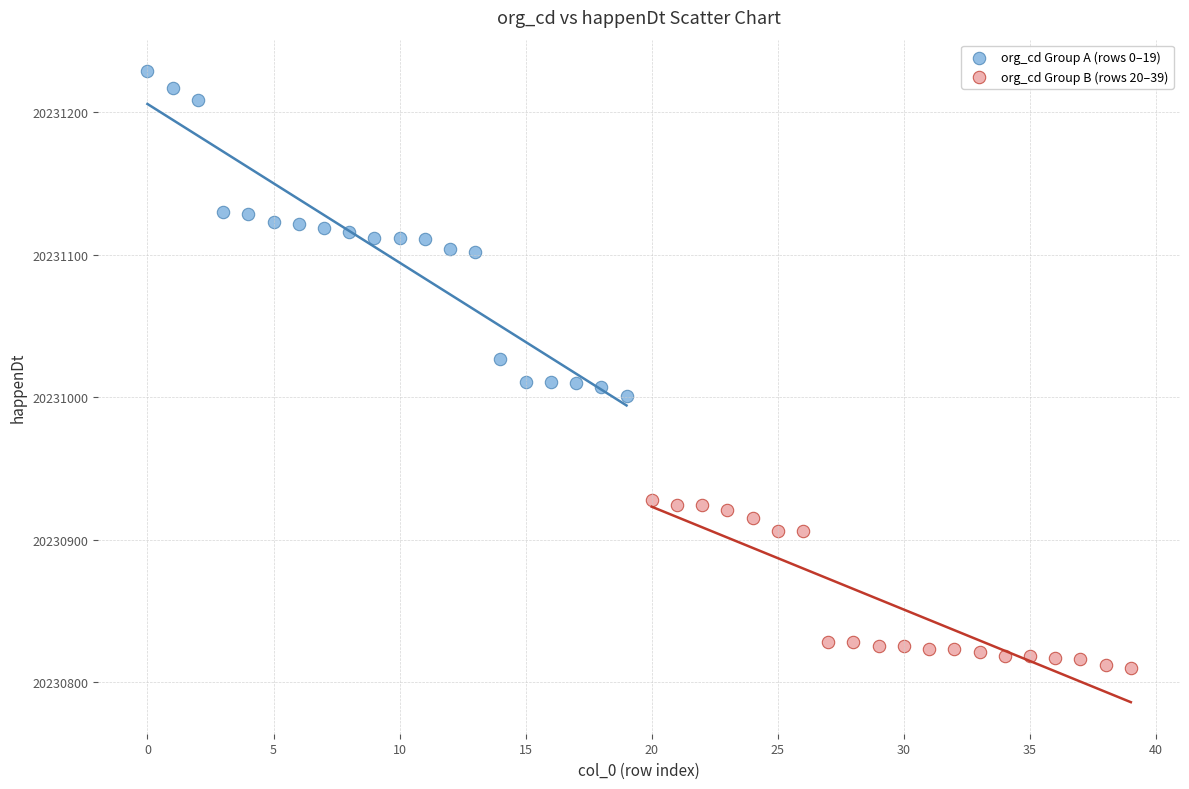

Which series has the widest spread of Y values?

org_cd Group A (rows 0–19)